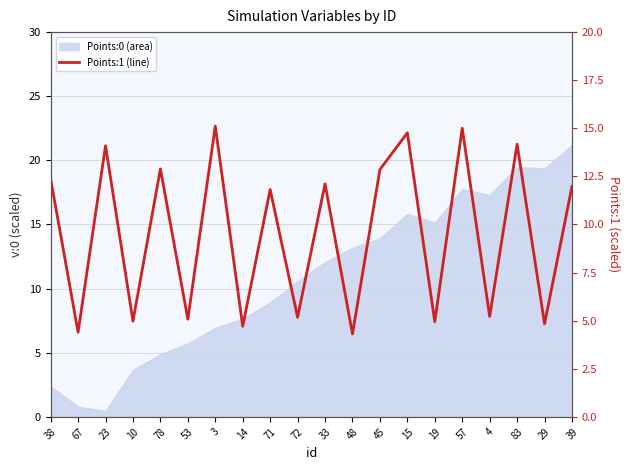

What is the sum of all values?

190.8